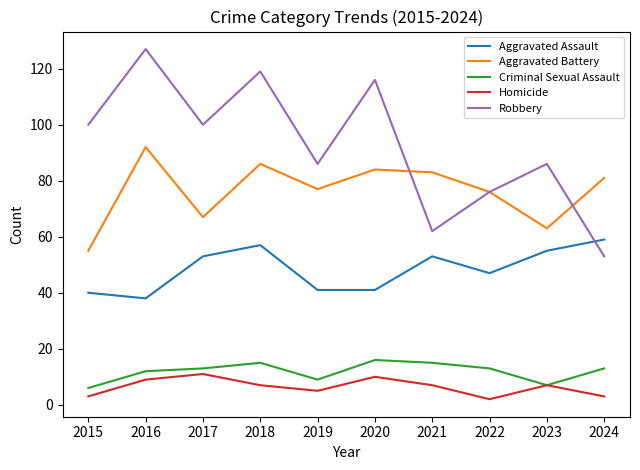

Where does the Aggravated Battery series first go above 81?

2016